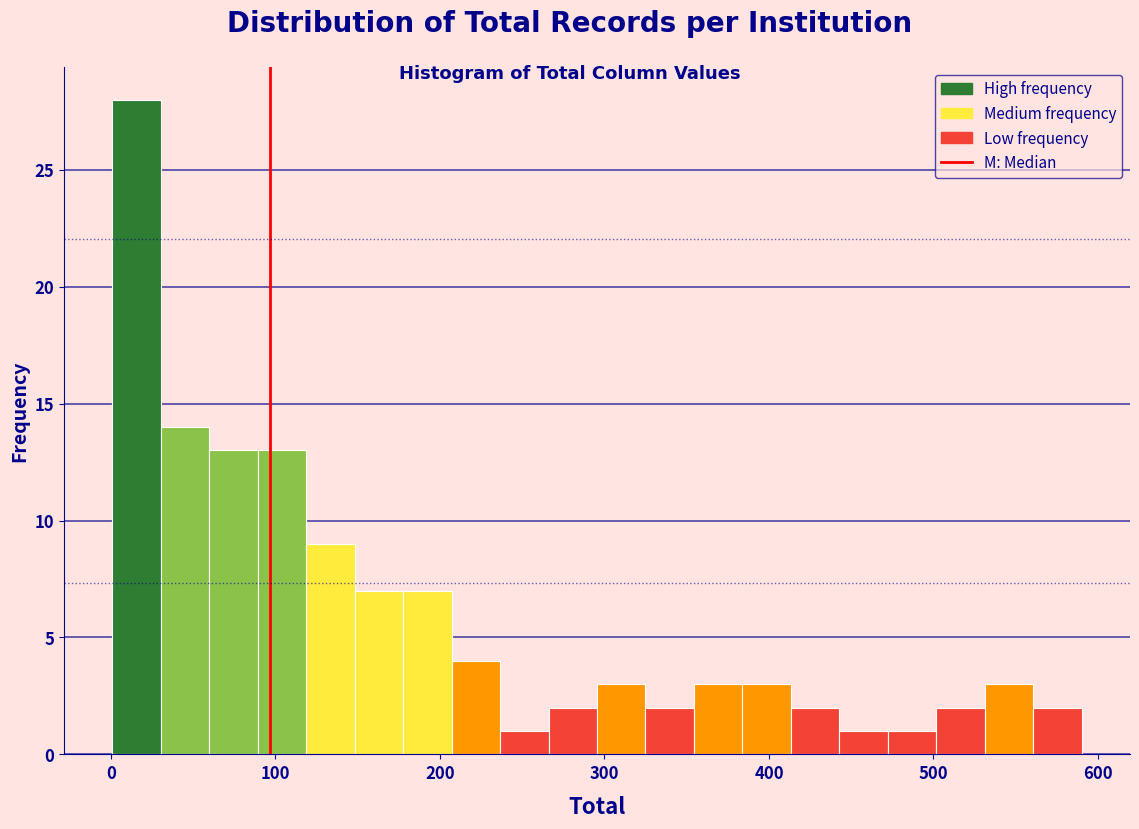

Around what value on the x-axis is the tallest bar? Give the approximate position of its centre, as read against the axis.

20